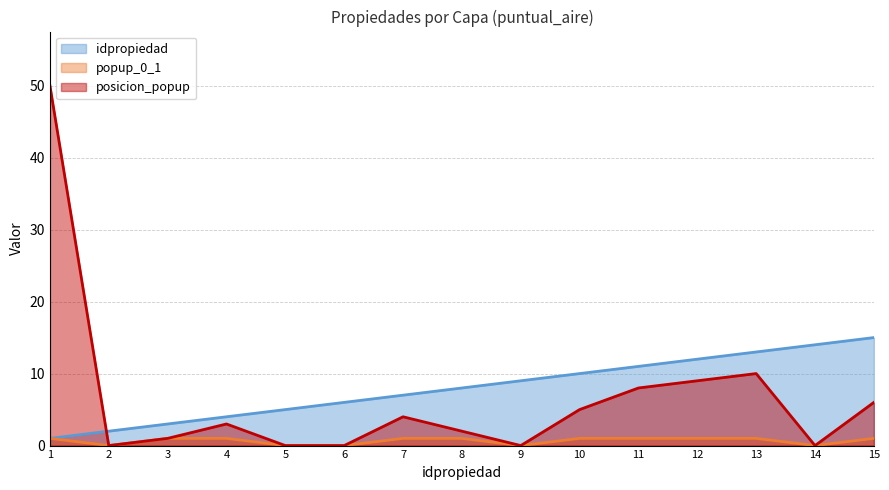

What is the difference between the posicion_popup values at 5 and 10?

5